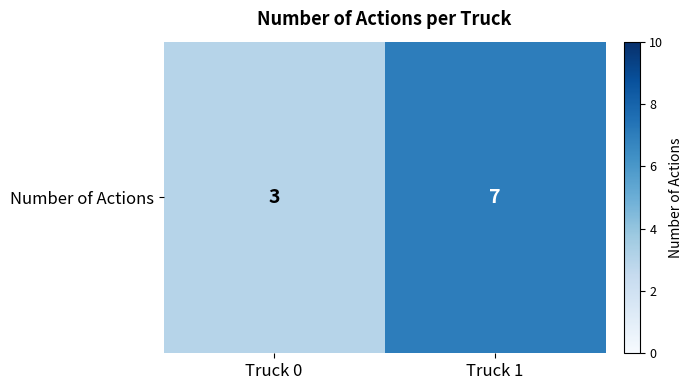

Is it true that the value at Truck 1 is 2?

False